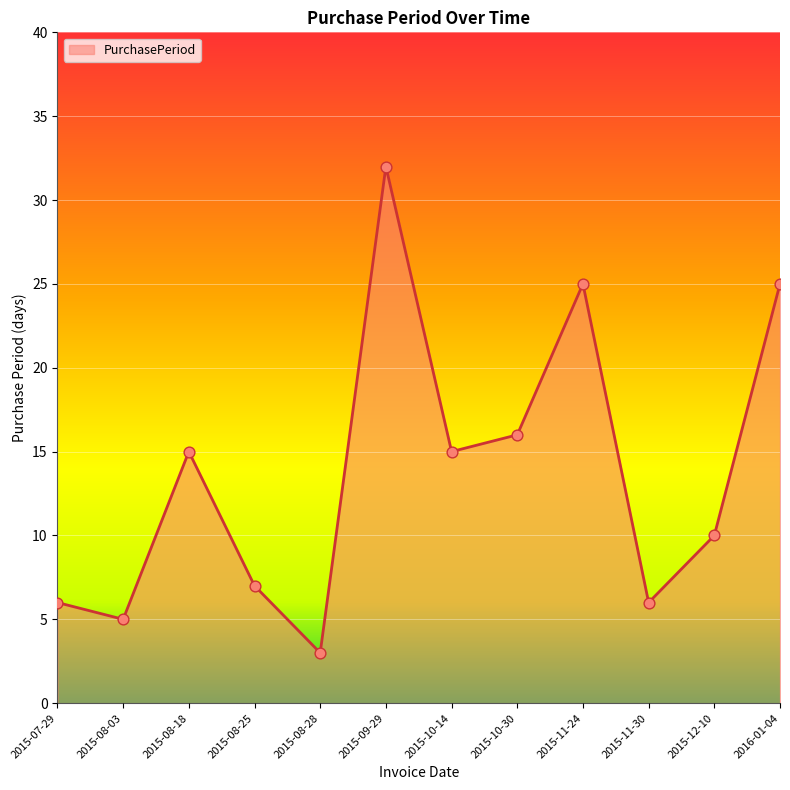

What is the change in value from 2015-08-25 to 2015-10-14?

+8